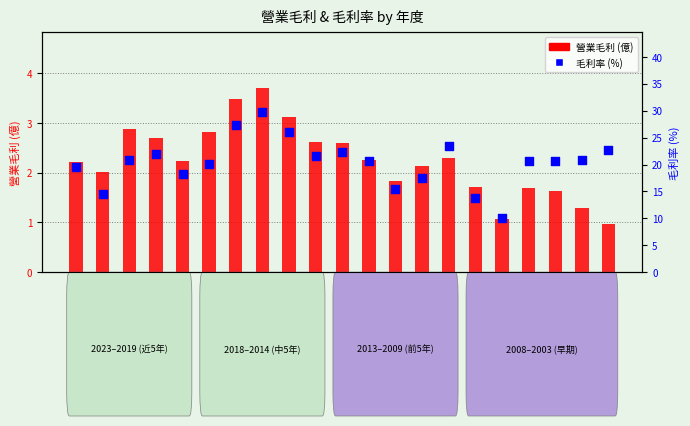

Is the value of 毛利率 (%) at 2004 greater than the value of 營業毛利 (億) at 2009?

Yes